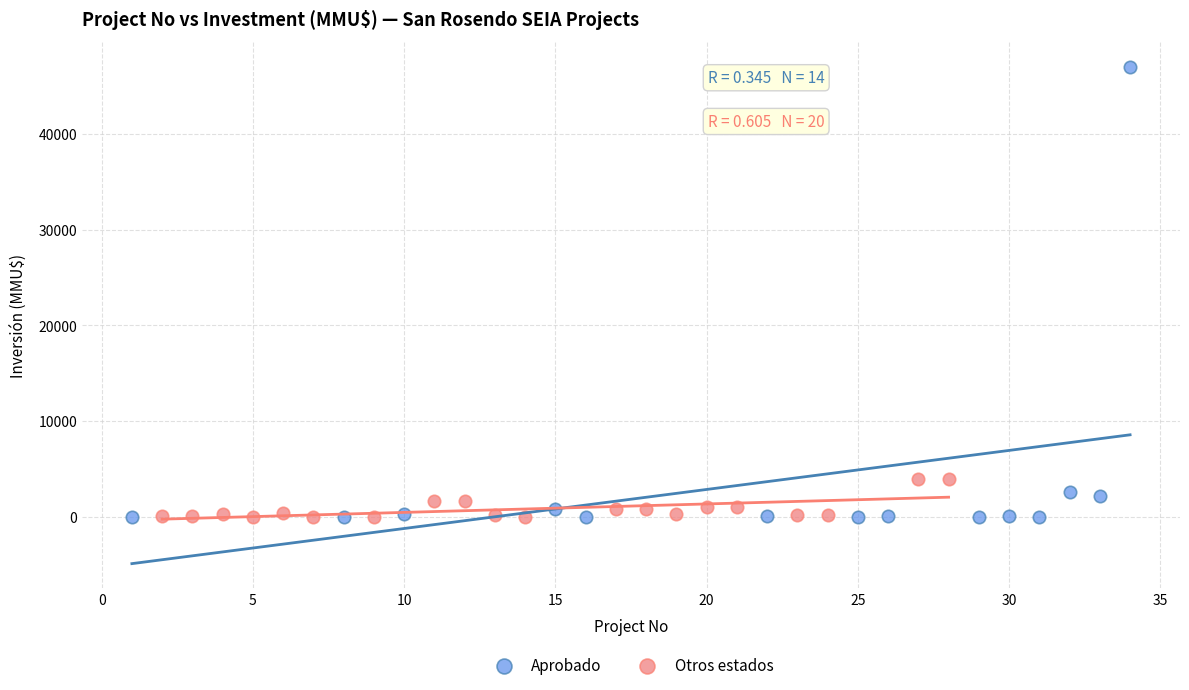

Which series has the largest Y range (max minus min)?

Aprobado